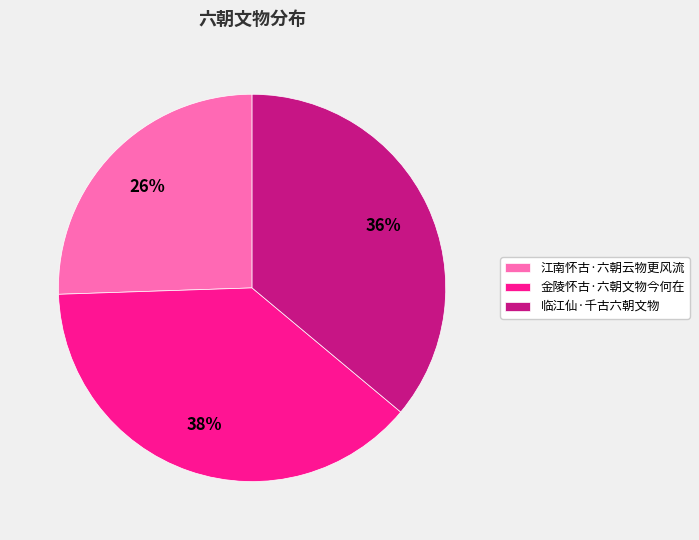

To the nearest percent, what portion does 临江仙·千古六朝文物 represent?

36%